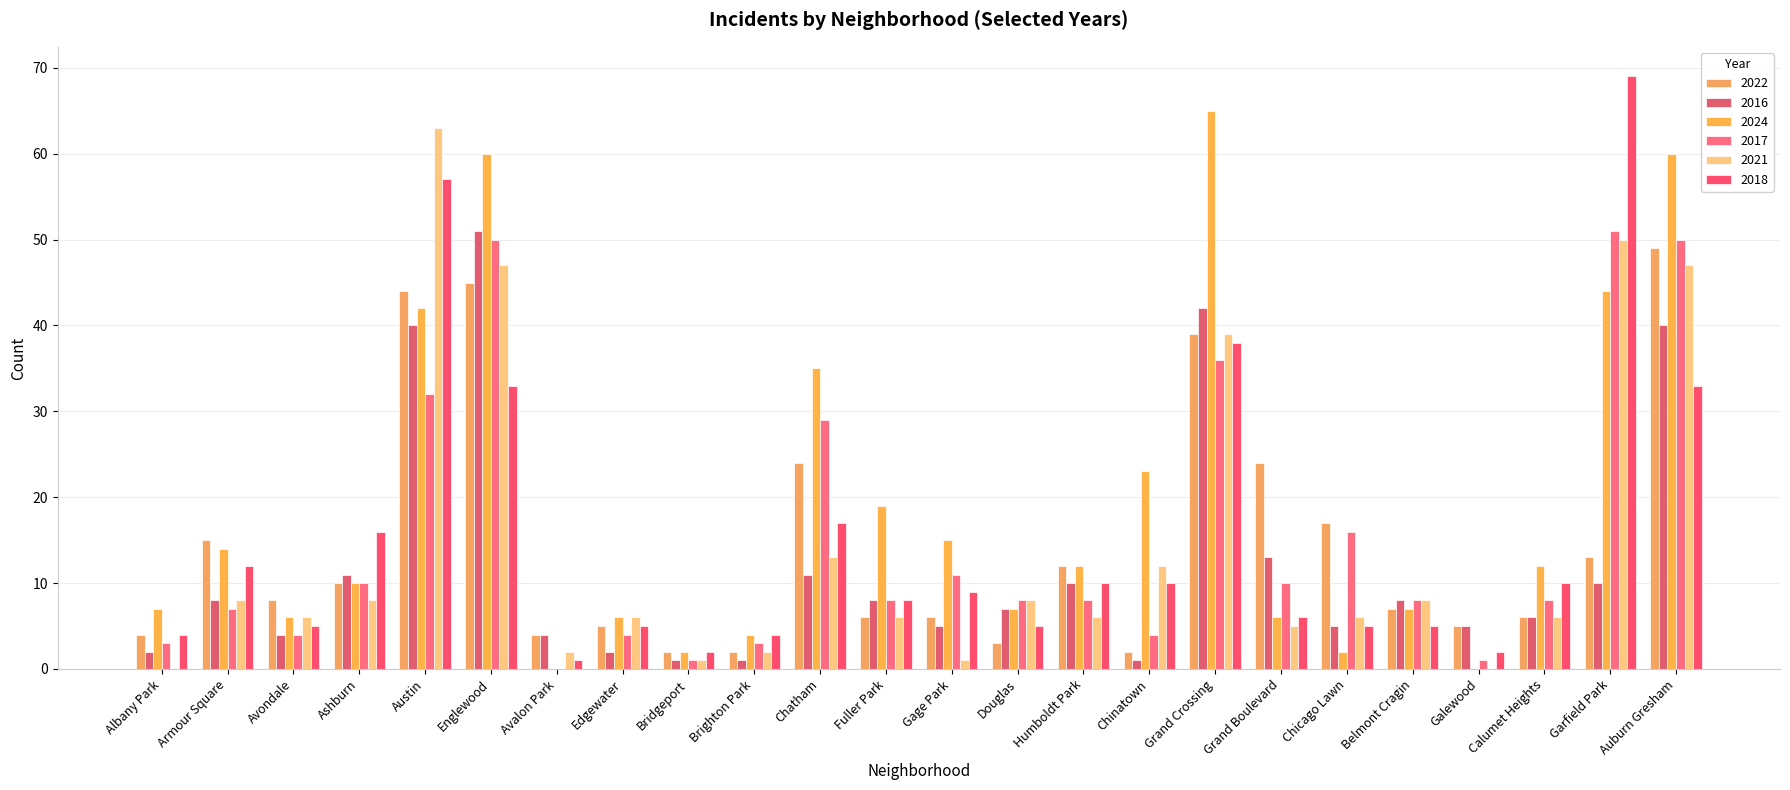

True or false: 2021 has a value of 3 at Chatham.

False